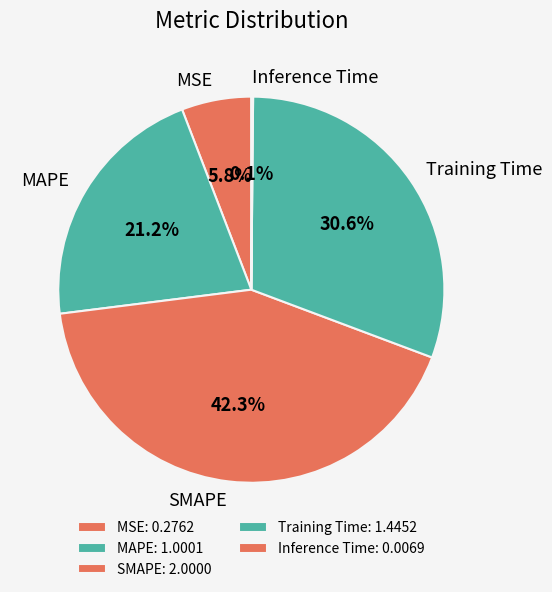

Which slice is the smallest?

Inference Time